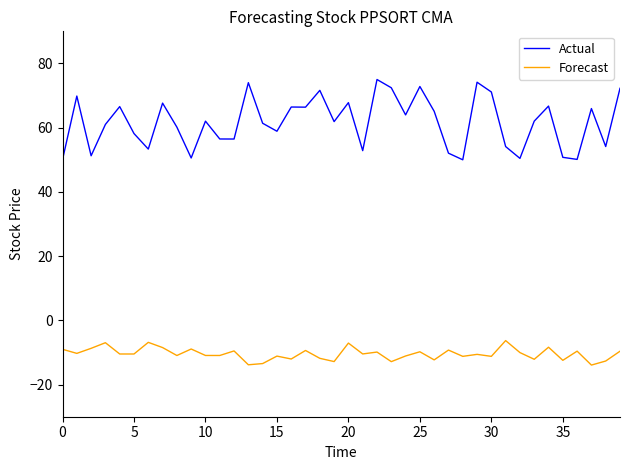

Is this an area chart (filled region under the line)?

No